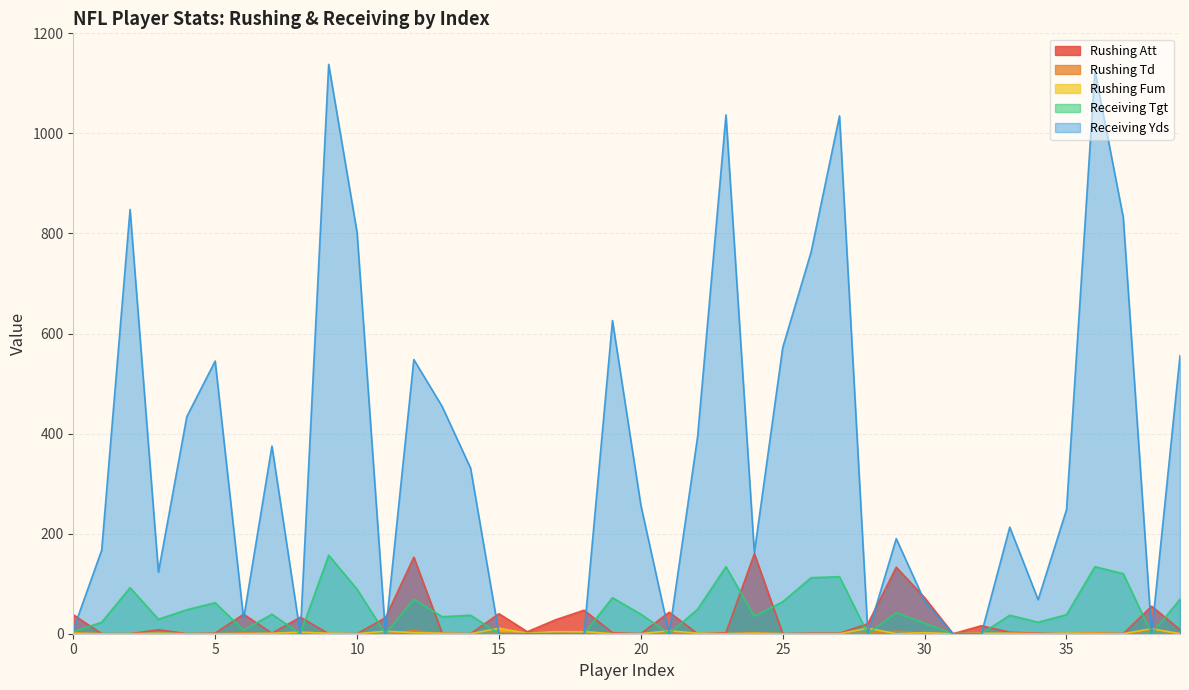

What are all the series names shown in the legend?

Rushing Att, Rushing Td, Rushing Fum, Receiving Tgt, Receiving Yds